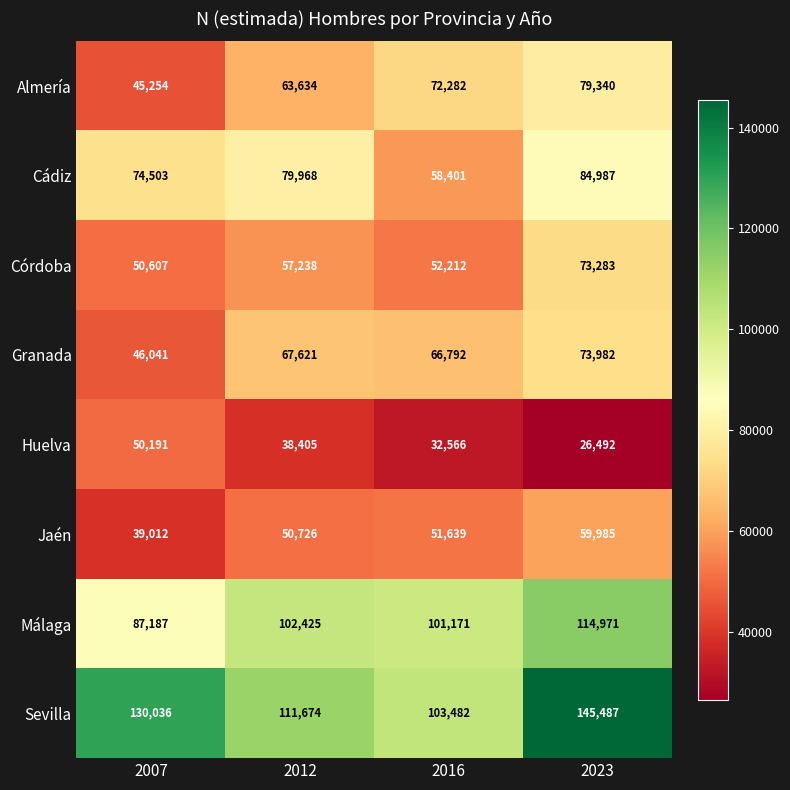

What is the greatest value displayed?

145487